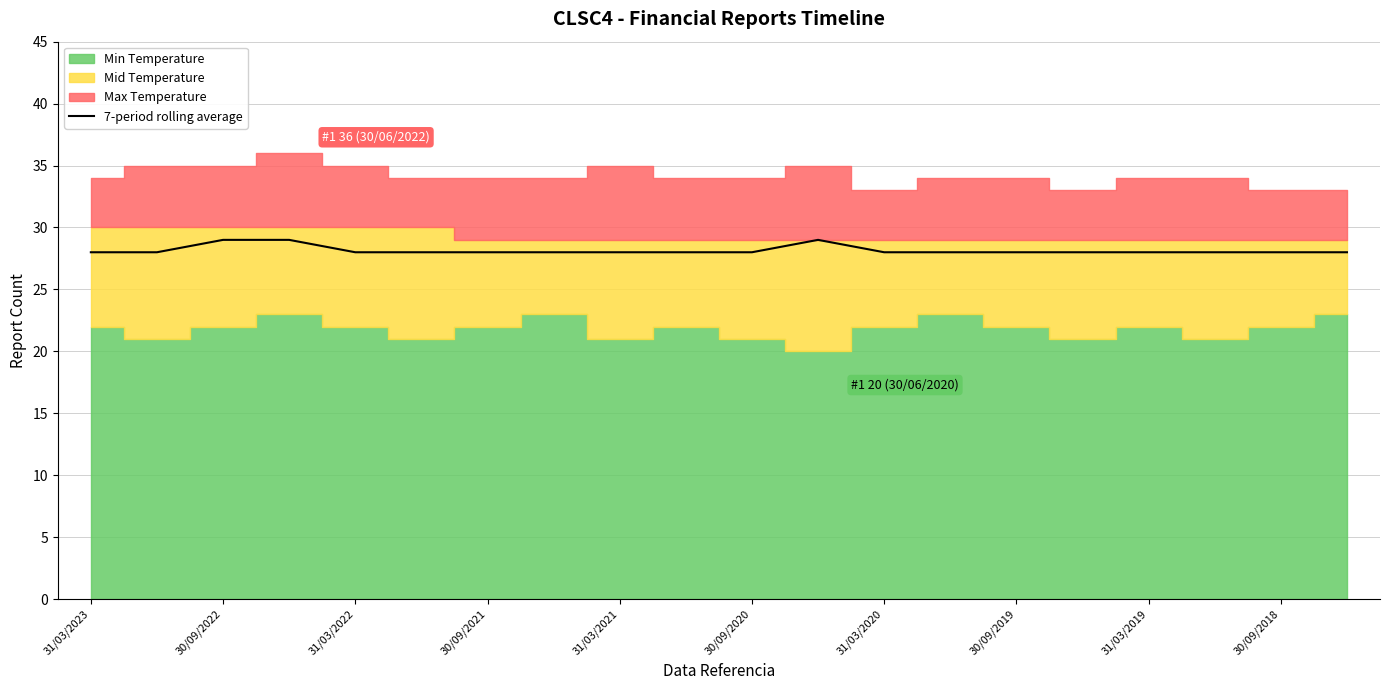

True or false: 7-period rolling average has a value of 44 at 31/03/2022.

False